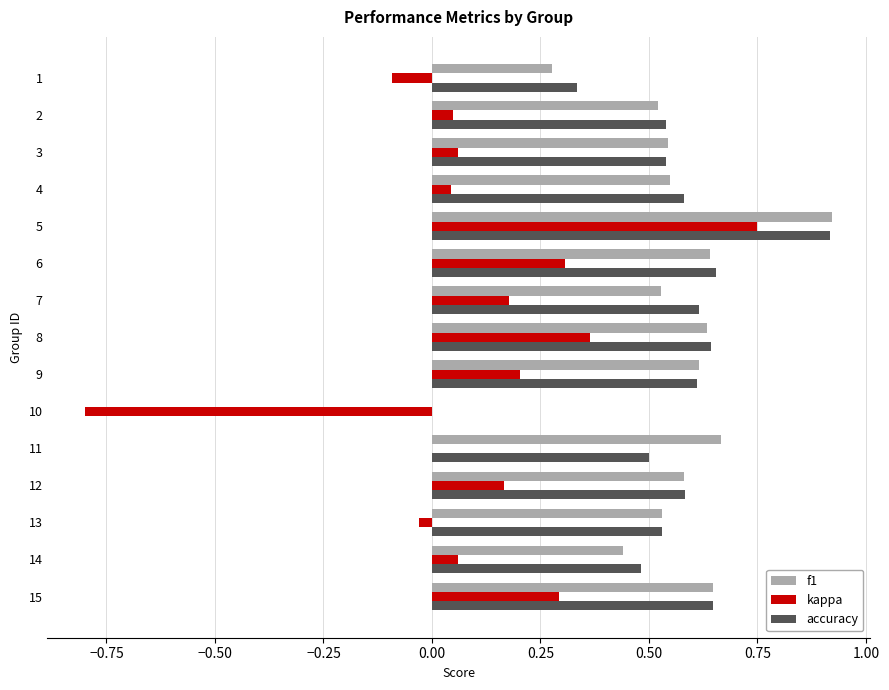

Between 8 and 13, which series saw the biggest shift?

kappa